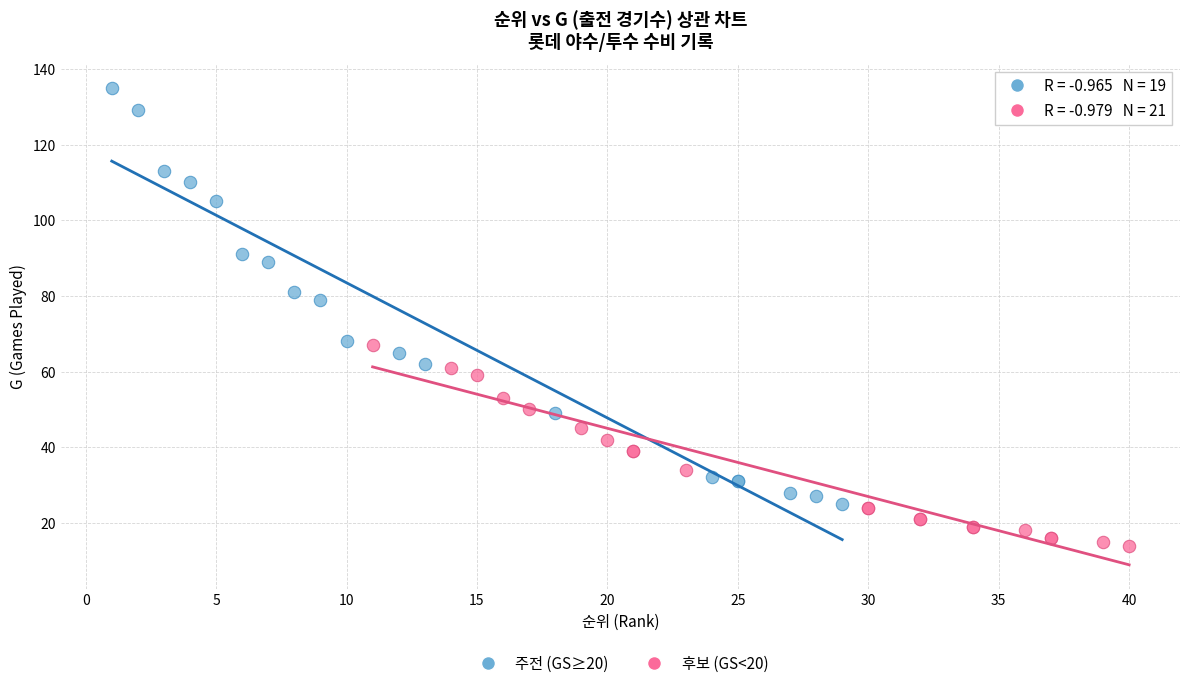

Which series has the widest spread of Y values?

주전 (GS≥20)